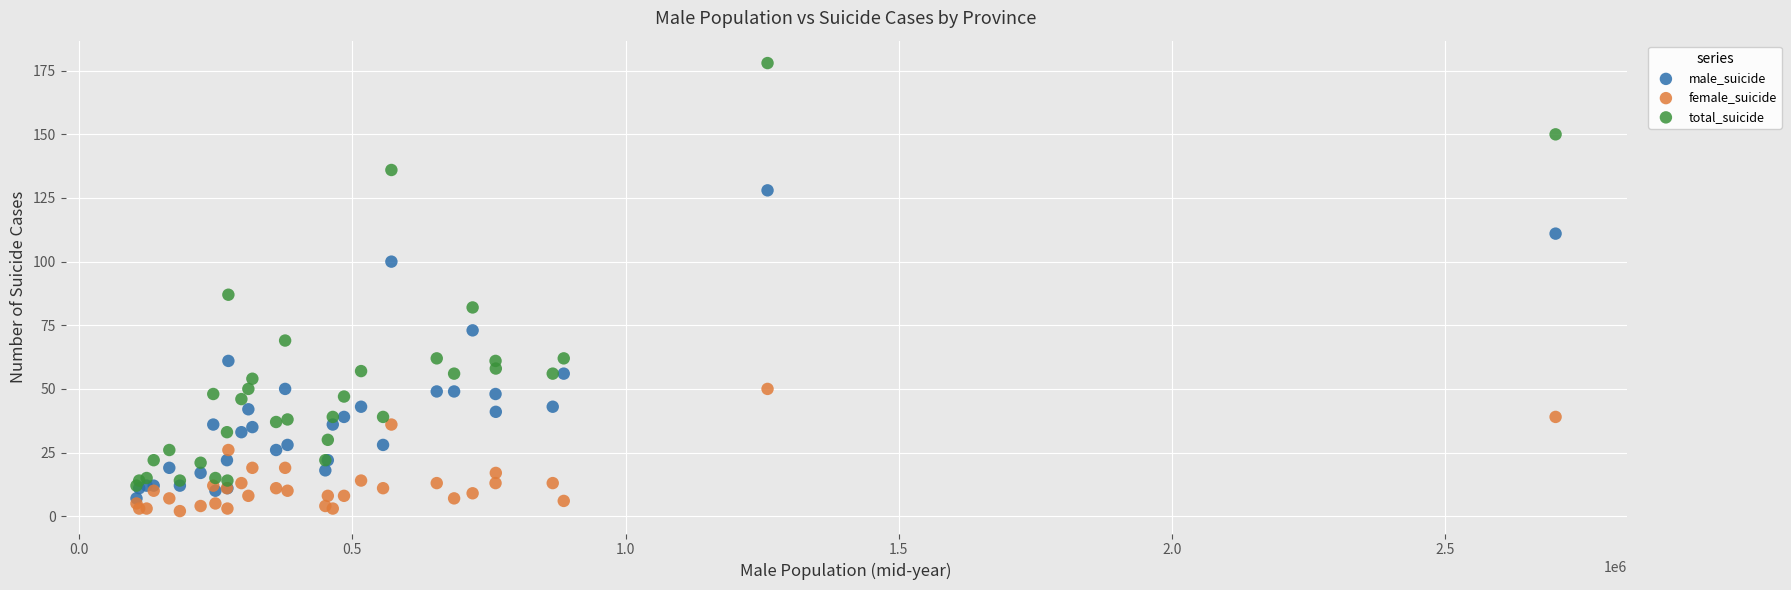

Across all series, what Y value is closest to 90?

87